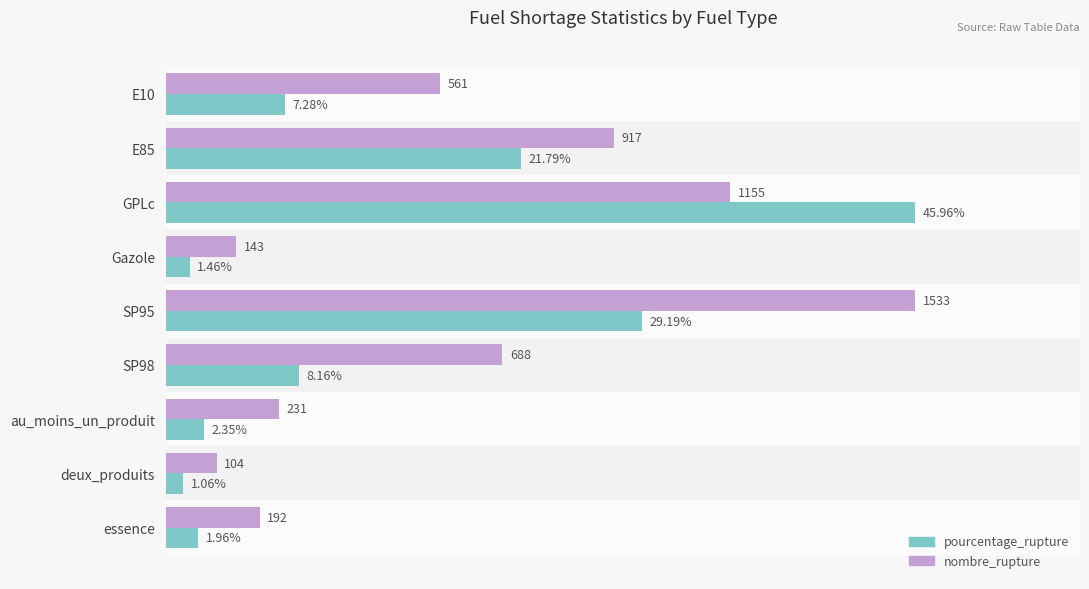

At which label does pourcentage_rupture reach its peak?

GPLc